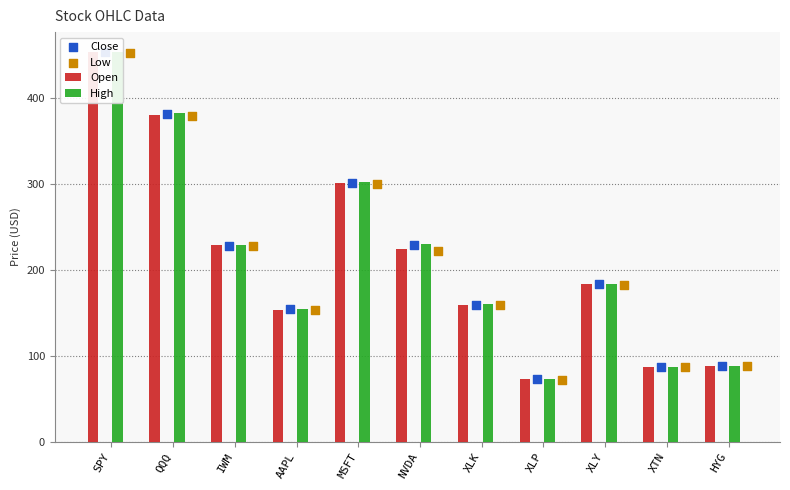

Which series has the largest Y range (max minus min)?

High